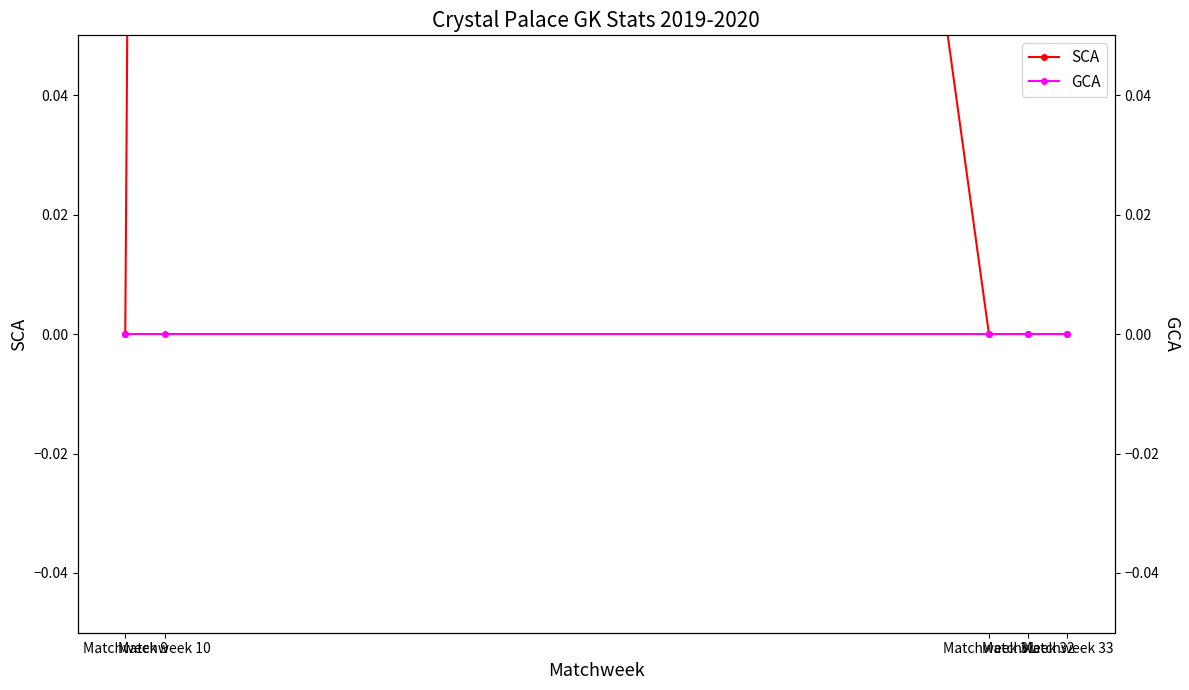

Does the chart have visible grid lines?

No